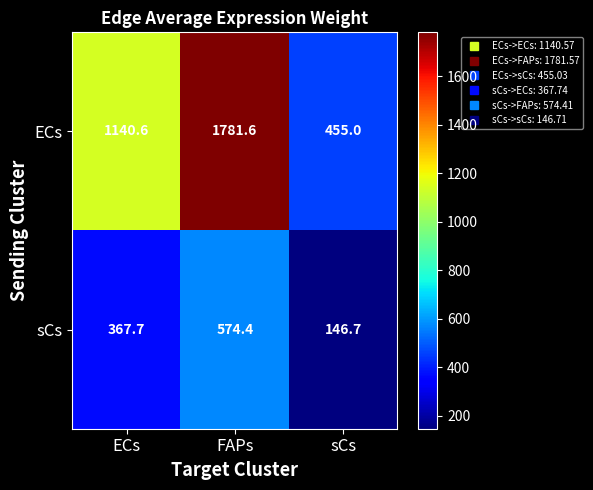

Is it true that sCs equals 140.4 at ECs?

False